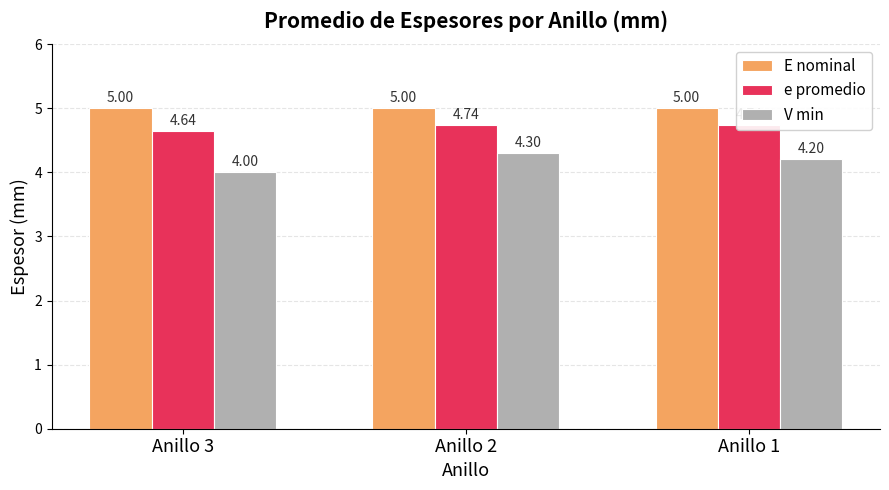

What is the highest value of the V min series?

4.3